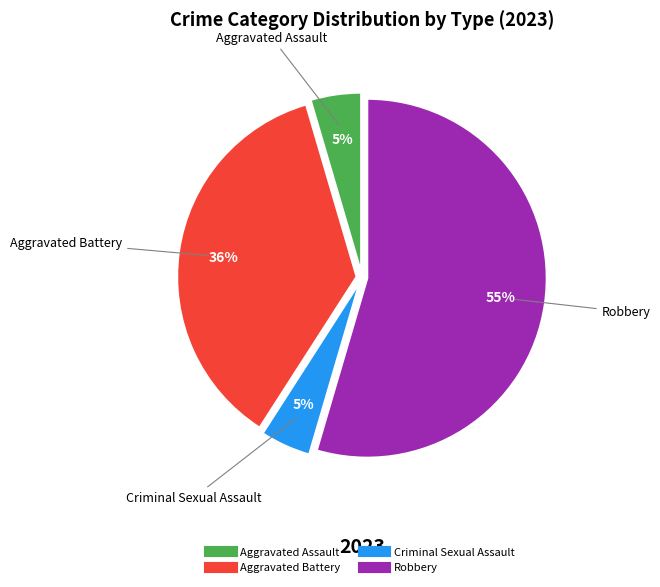

To the nearest percent, what is the average slice percentage?

25%